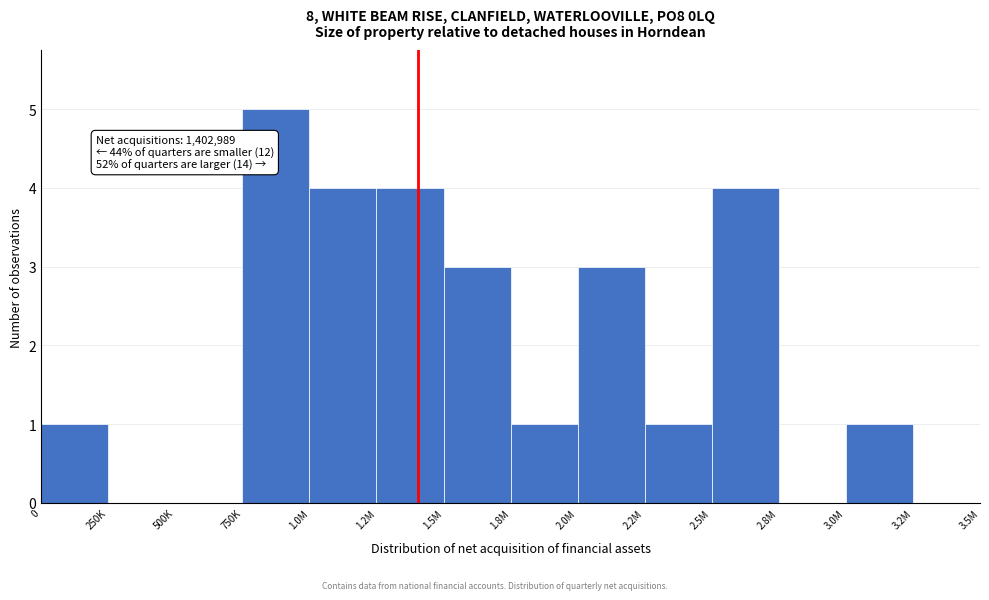

Reading right to left, list all the values displayed in this chart.

3.2M=0	3.0M=1	2.8M=0	2.5M=4	2.2M=1	2.0M=3	1.8M=1	1.5M=3	1.2M=4	1.0M=4	750K=5	500K=0	250K=0	0=1